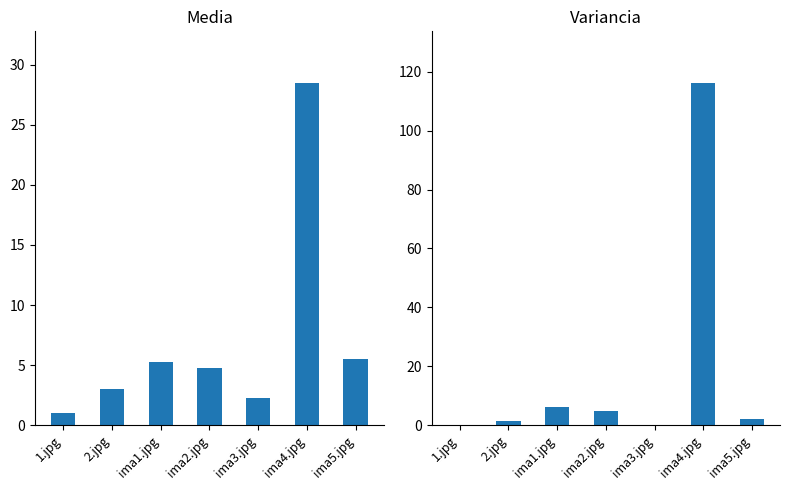

What is the label of the 4th bar from the left?

ima2.jpg